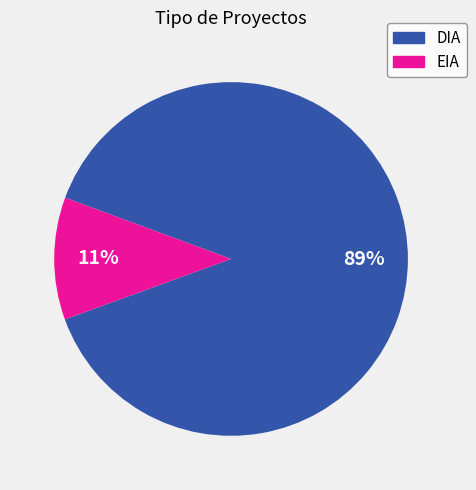

To the nearest percent, what portion does DIA represent?

89%